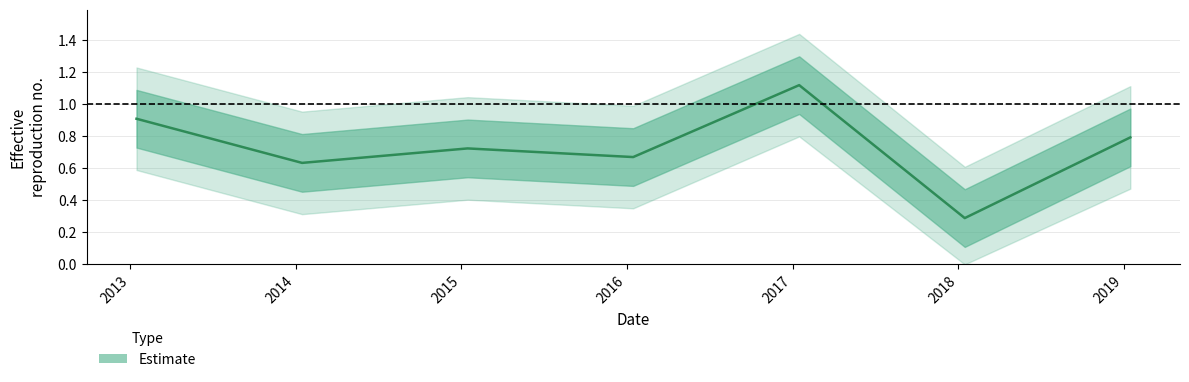

What is the minimum value shown in the chart?

0.3